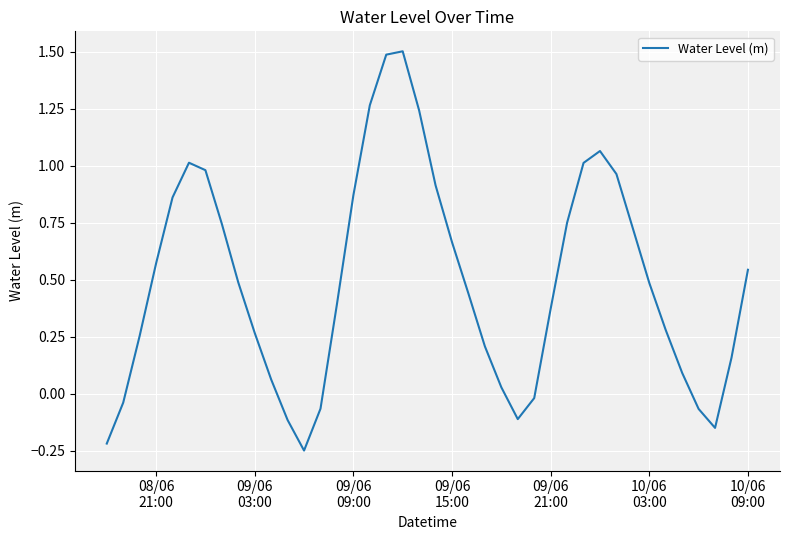

What is the difference between the maximum and minimum values?

1.7